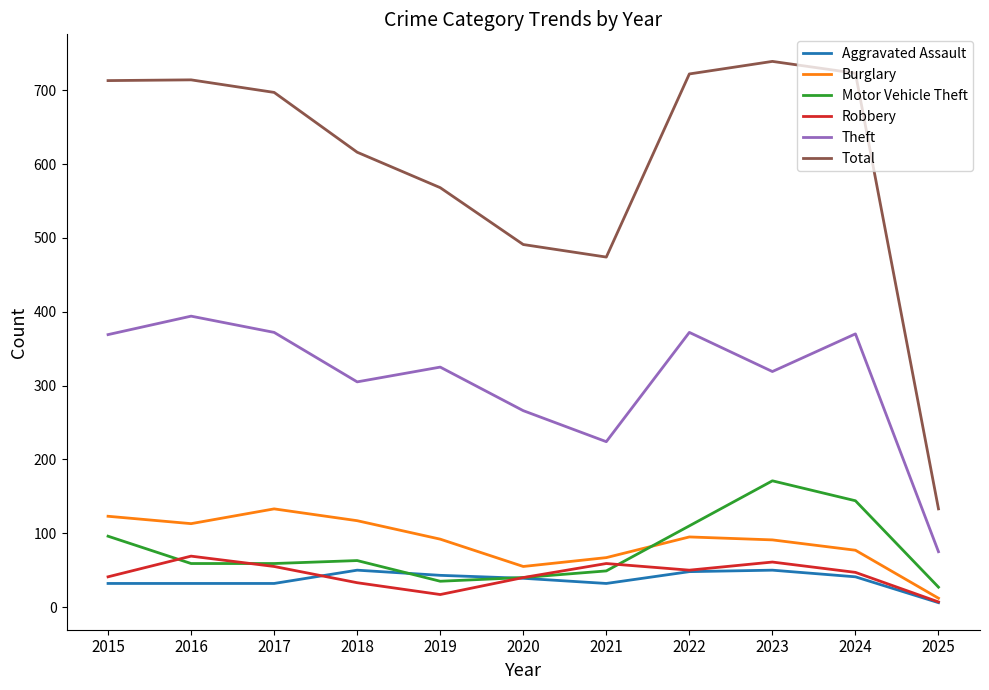

Which series has the widest spread of values?

Total